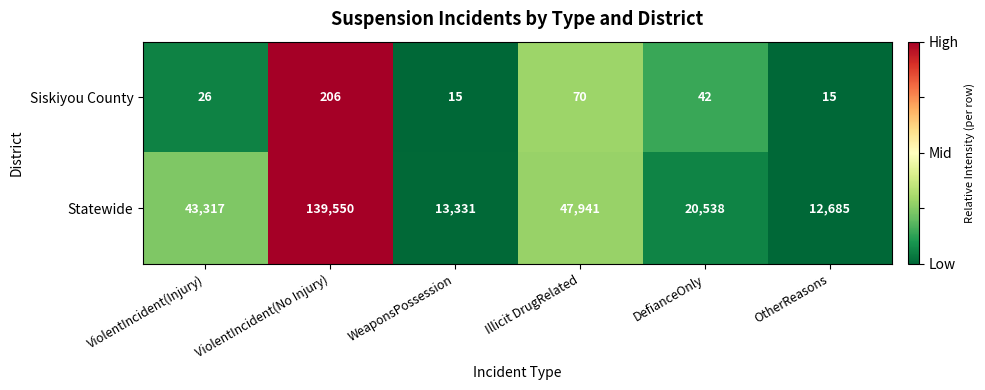

Rank the series by their average value, from lowest to highest.

Siskiyou County, Statewide